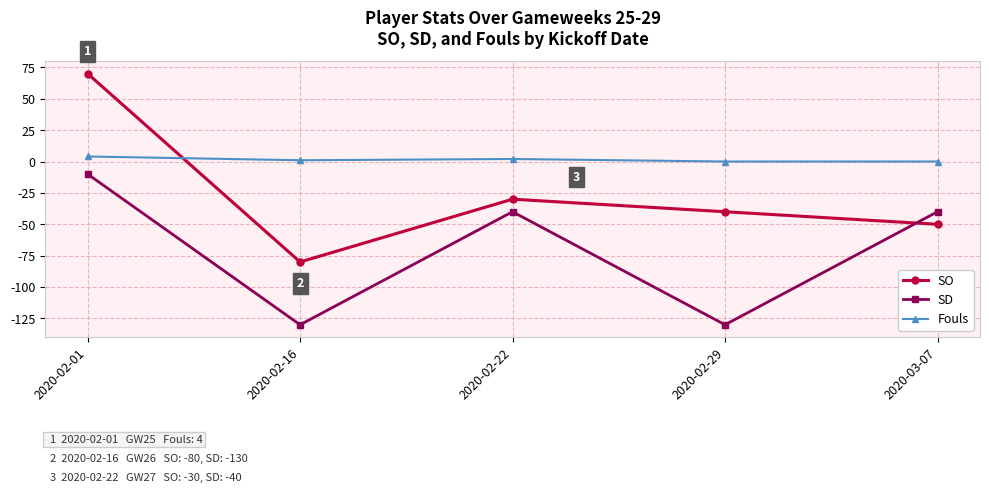

True or false: SD has a value of -130 at 2020-02-29.

True